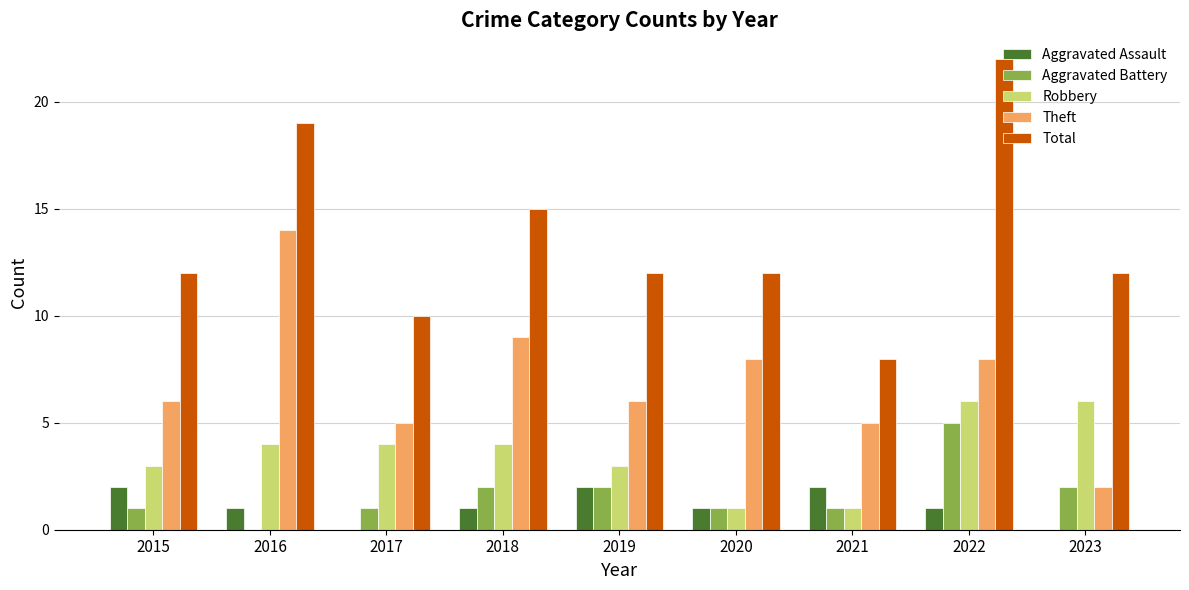

Count the number of data series in this chart.

5